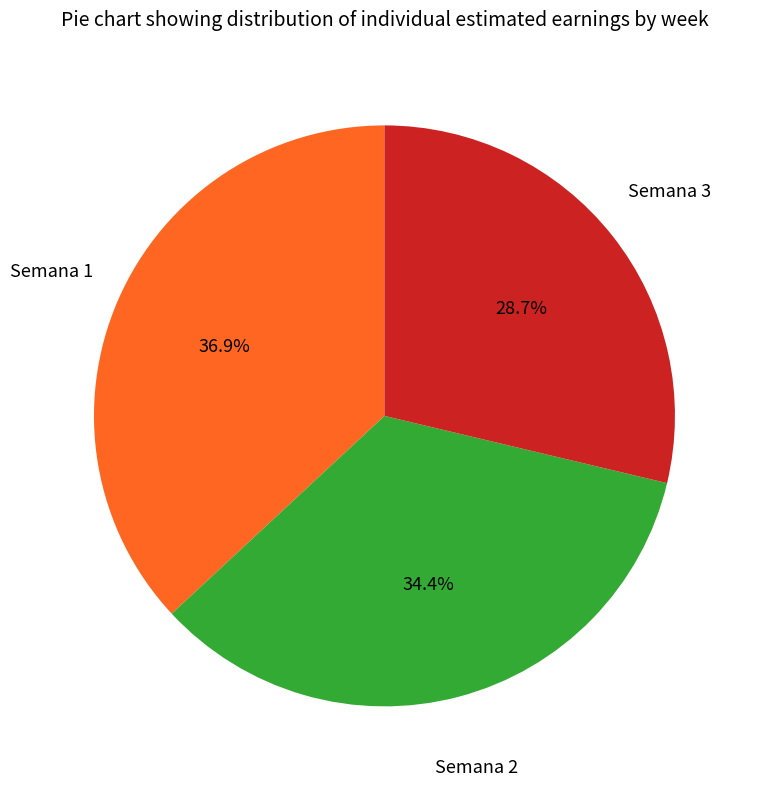

Is there a majority slice in this chart?

No